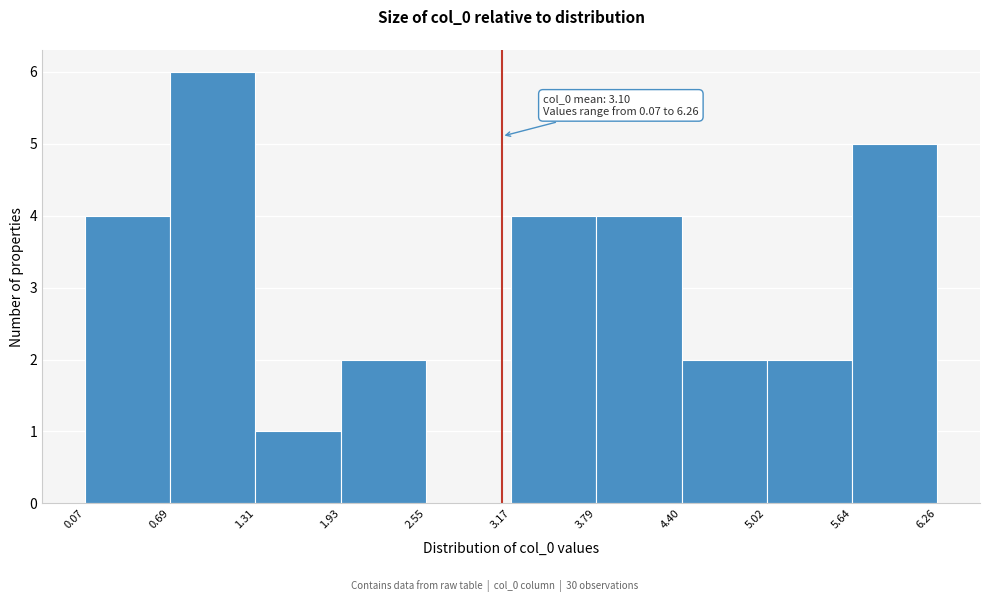

Which range on the x-axis has the tallest bar?

0.69 to 1.31